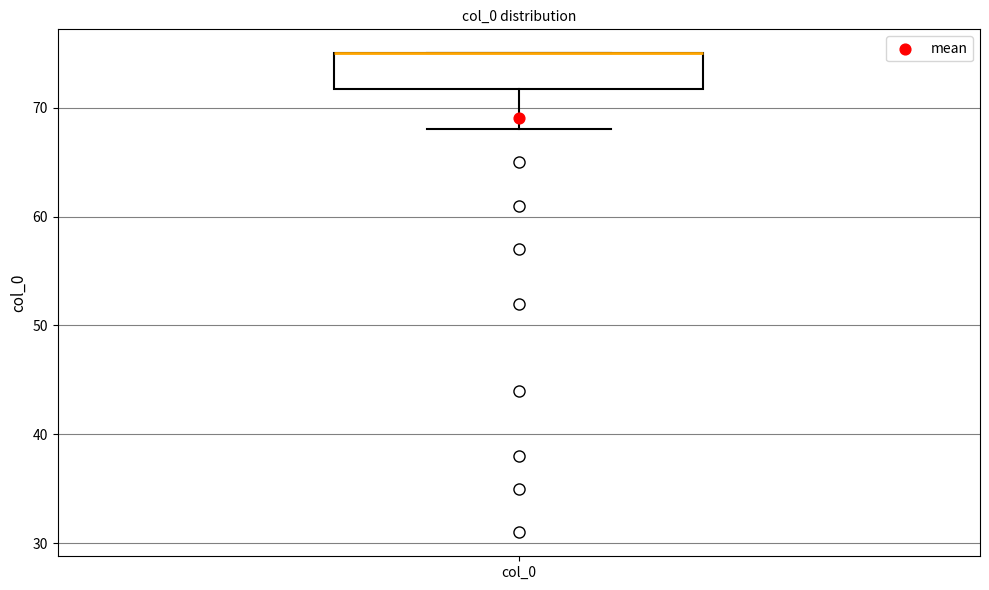

Read this box plot against the y-axis: the position of the median line, the range covered by the box, and the ends of both whiskers. The values are not printed on the chart, so give them approximately, as read against the axis.

median 75 (drawn on the box's upper edge), box 72 to 75, whiskers 68 to 75